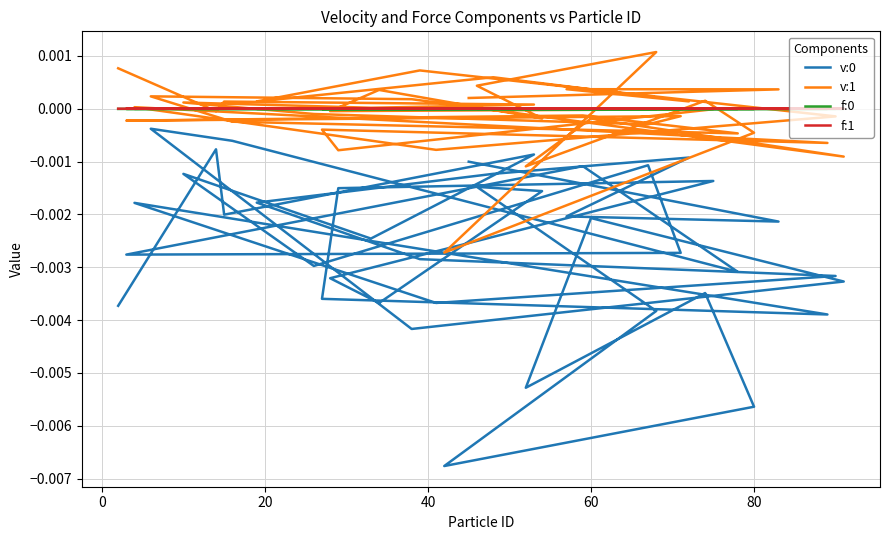

What are all the series names shown in the legend?

v:0, v:1, f:0, f:1